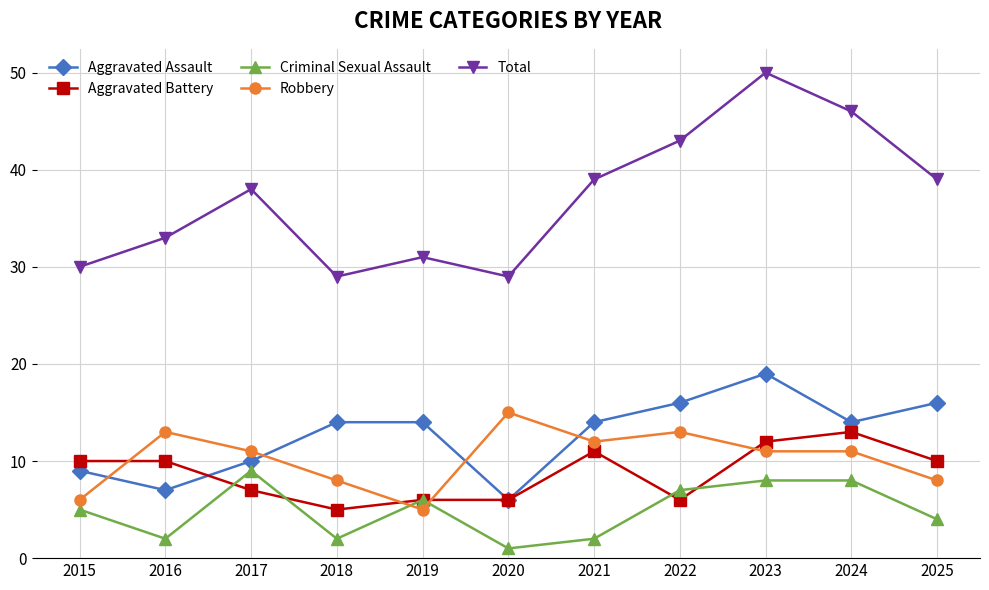

What is the sum of the Robbery values at 2025 and 2019?

13